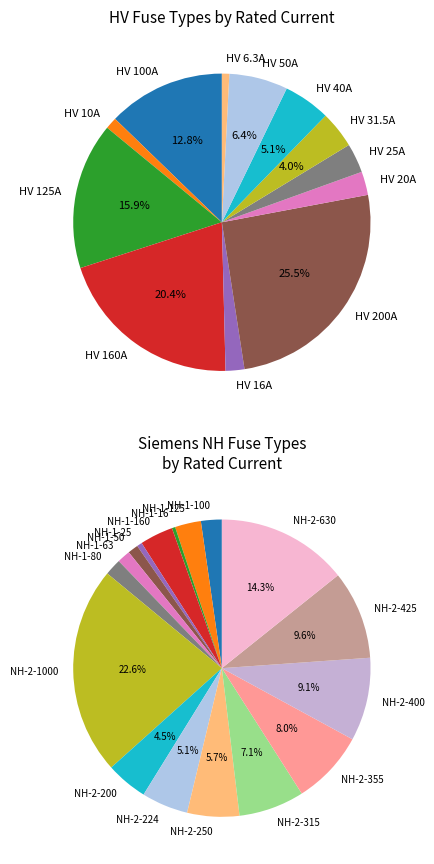

Is it true that HV 160A is 20% of the pie?

True